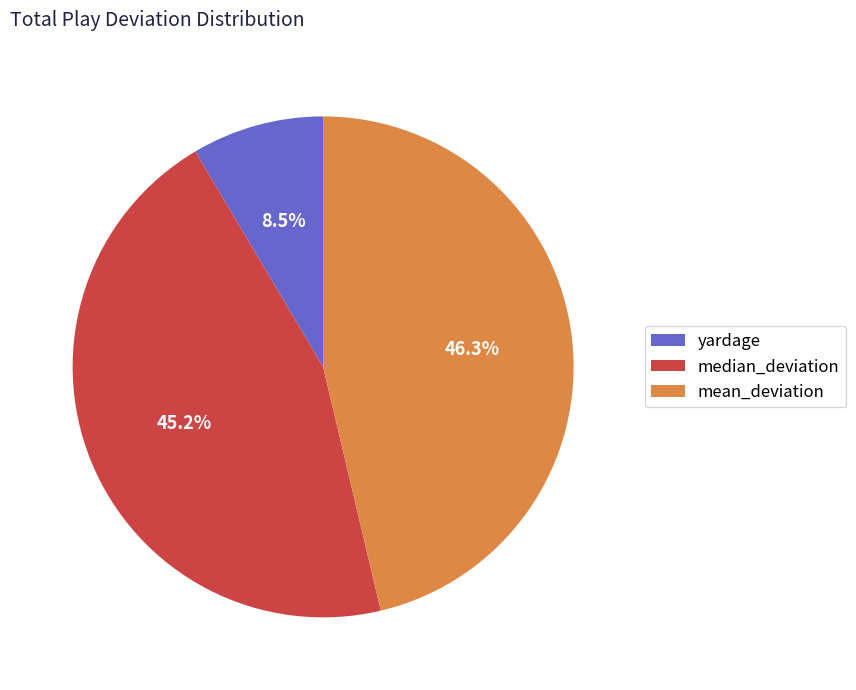

The mean_deviation slice represents 46% of the pie. True or false?

True